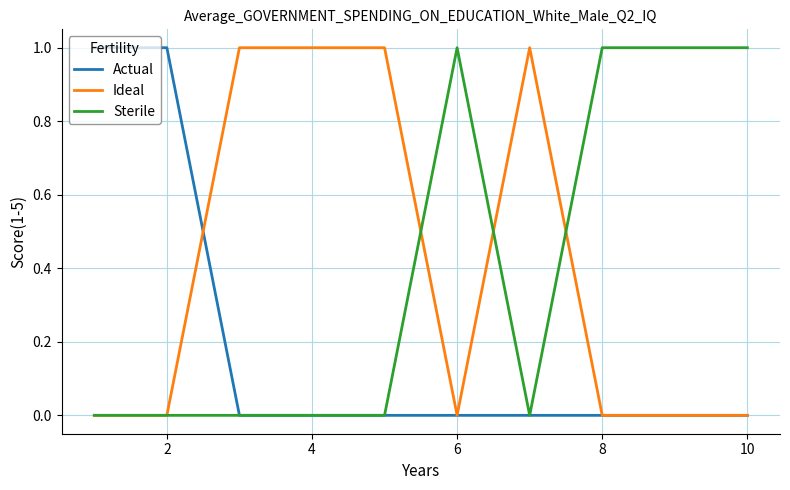

How many lines are shown in the chart?

3